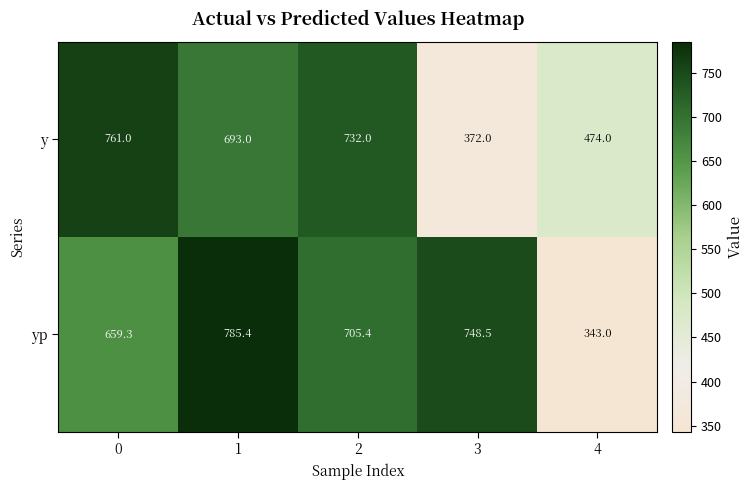

What is the minimum value shown in the chart?

343.0